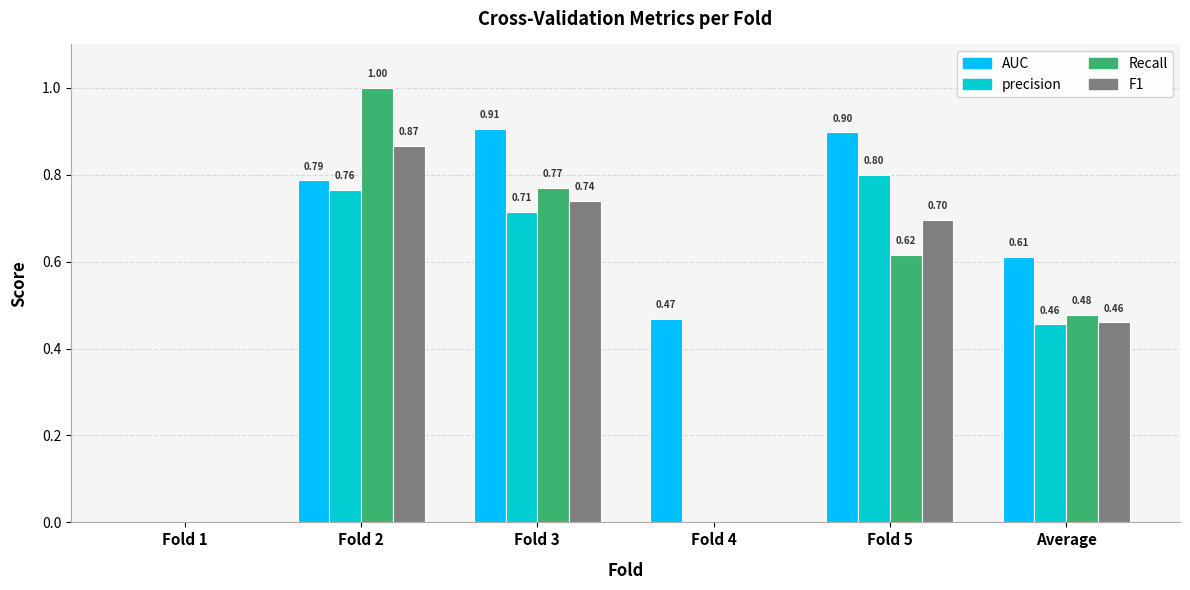

Are the bars grouped side by side (vs. stacked)?

Yes